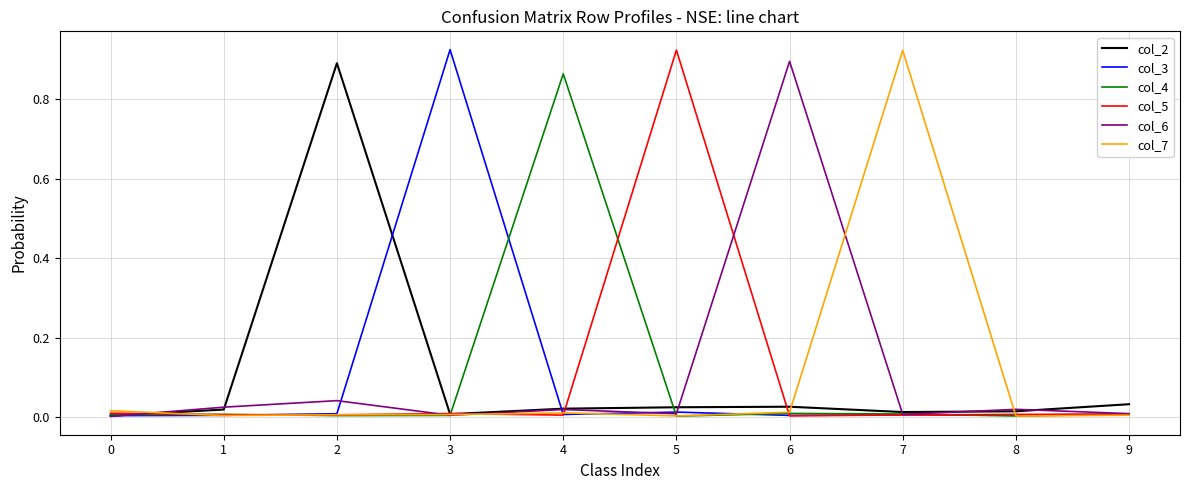

Is it true that col_2 equals 0.0 at 8?

True